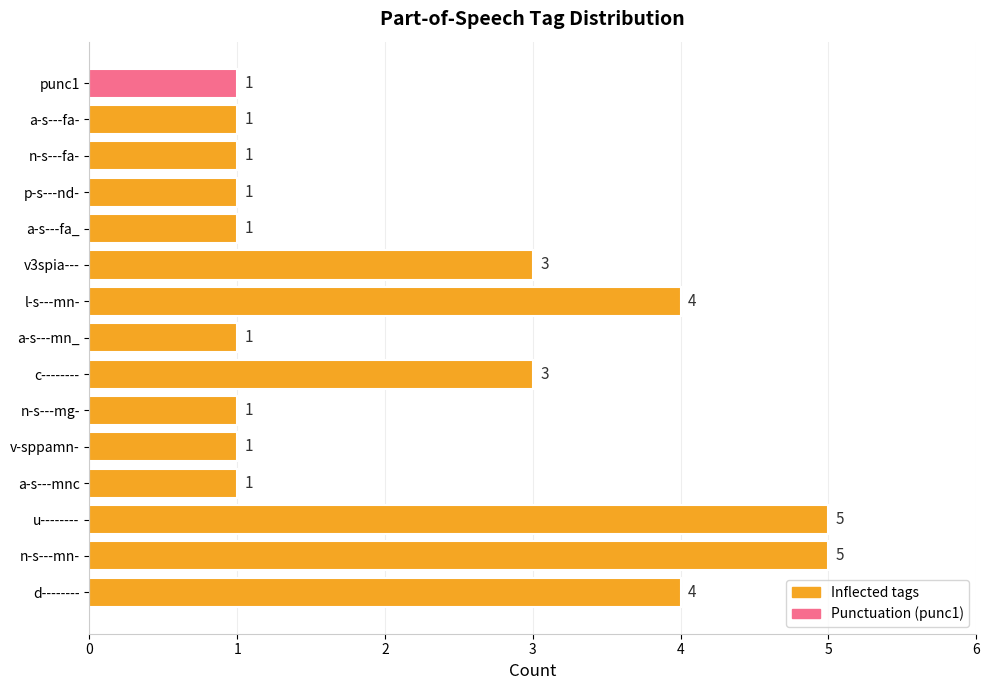

What is the ratio of the value at n-s---fa- to the value at a-s---fa_?

1.0